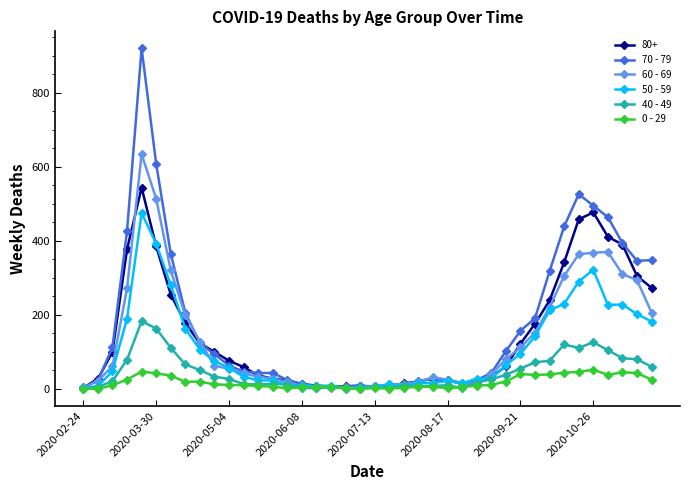

What is the value of the 40 - 49 point at the 13th from the left?

12